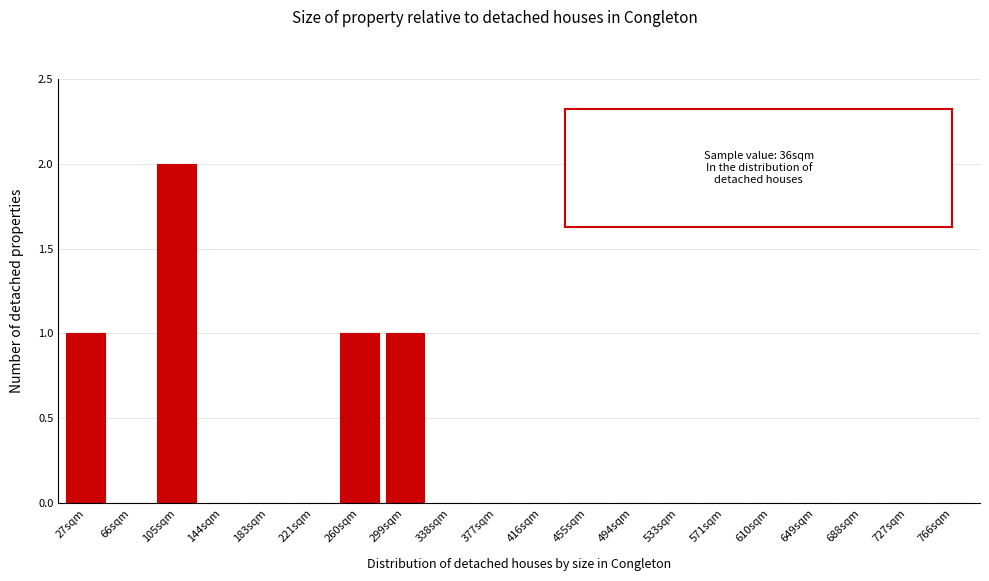

Reading left to right, transcribe all the data shown in this chart.

27sqm=1	66sqm=0	105sqm=2	144sqm=0	183sqm=0	221sqm=0	260sqm=1	299sqm=1	338sqm=0	377sqm=0	416sqm=0	455sqm=0	494sqm=0	533sqm=0	571sqm=0	610sqm=0	649sqm=0	688sqm=0	727sqm=0	766sqm=0